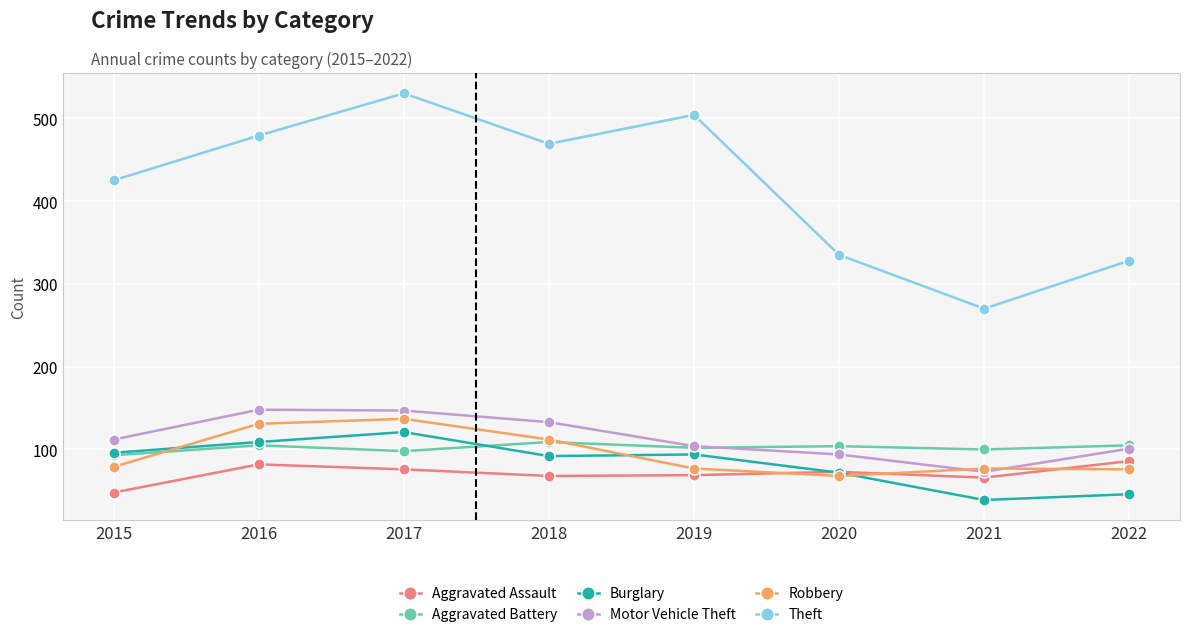

Which label corresponds to the smallest value in the chart?

2021